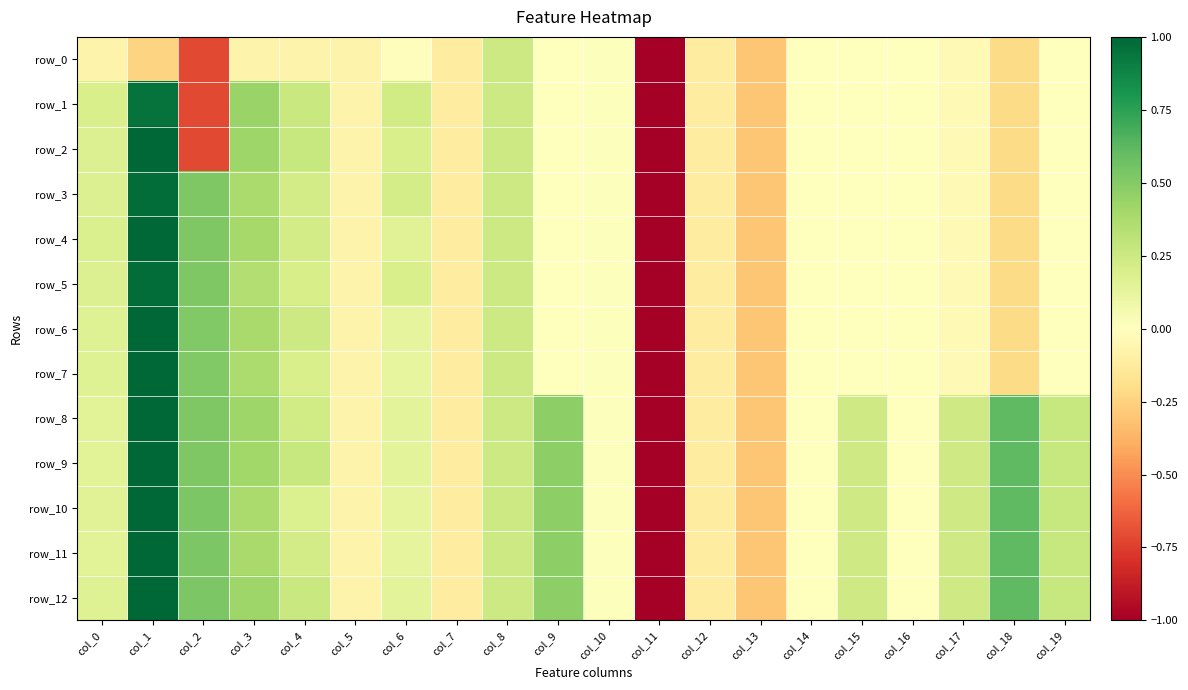

How many series are shown in this chart?

13